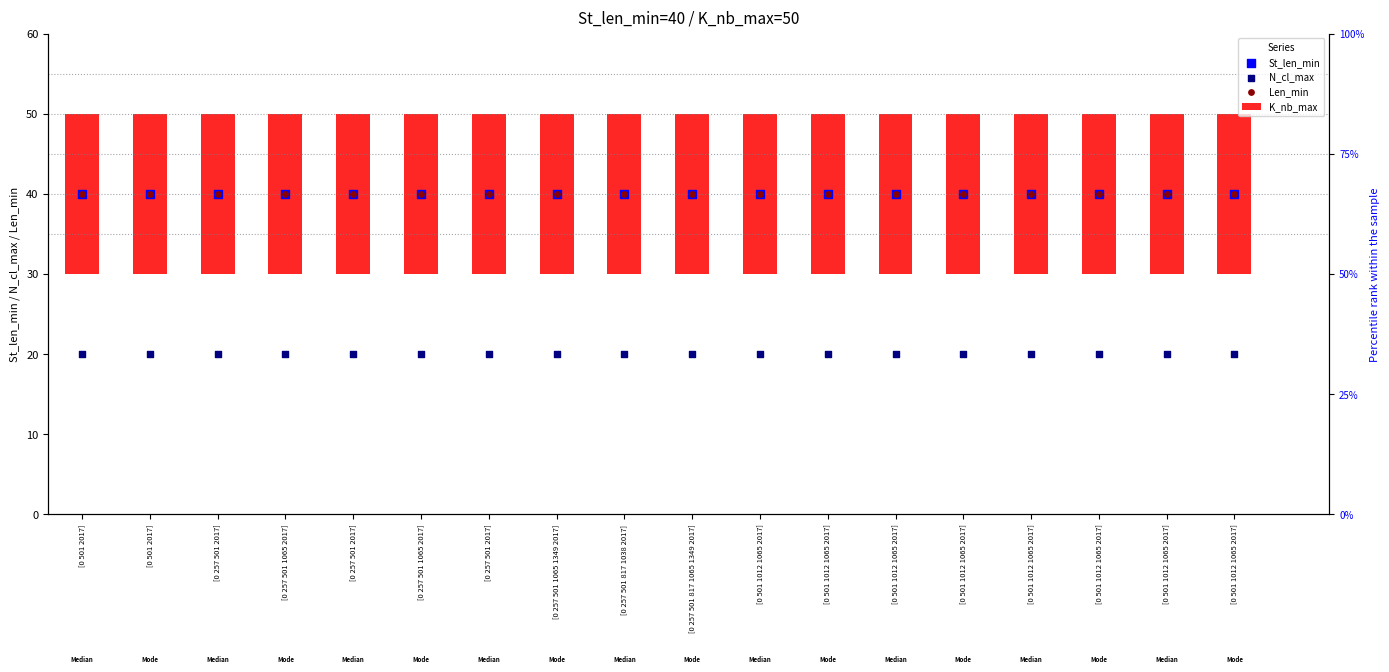

Which series has the largest Y range (max minus min)?

K_nb_max